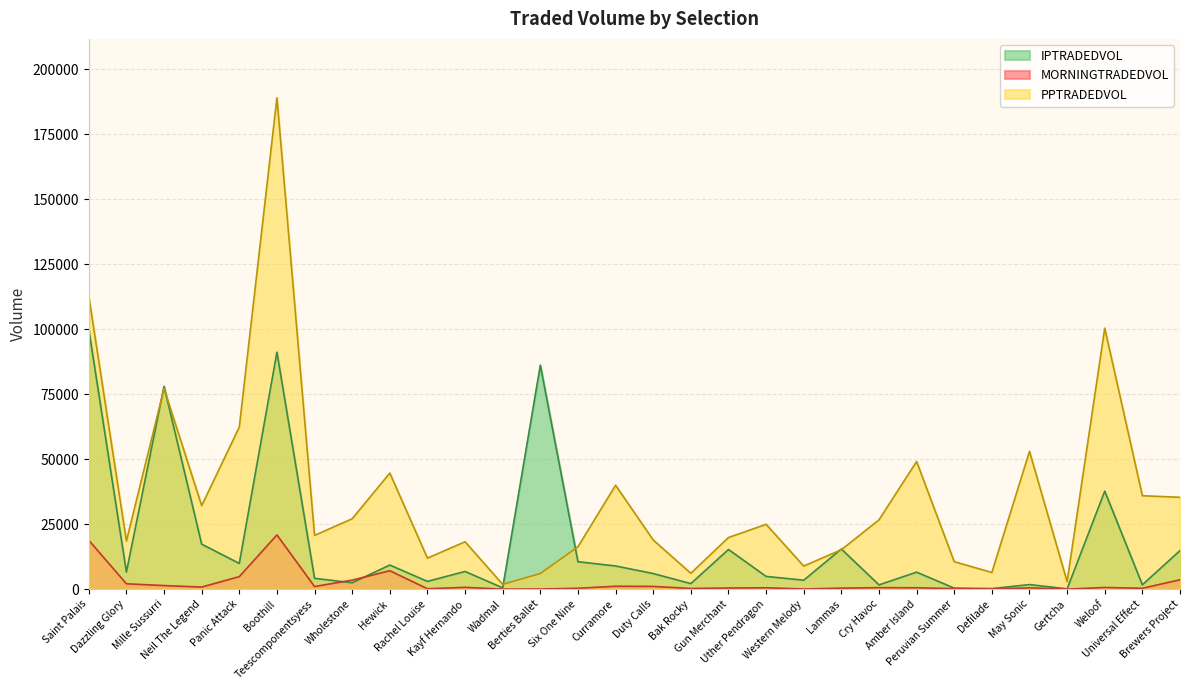

Reading left to right, transcribe all the data shown in this chart.

MORNINGTRADEDVOL: 18781.6	2058.0	1374.4	794.4	4803.2	20855.2	1001.1	3457.3	7072.4	147.9	676.7	0.0	56.5	326.4	1099.0	1044.1	252.1	424.5	518.2	57.7	373.8	567.3	516.5	189.0	50.3	477.7	4.0	627.9	323.1	3607.1
PPTRADEDVOL: 112712.7	18504.8	77197.5	32110.0	62336.7	188990.2	20671.7	27069.7	44648.4	11923.1	18216.6	1826.9	6006.9	16287.7	39959.5	18895.5	6095.1	19846.4	24927.0	8869.0	15154.8	26652.2	49087.1	10564.5	6403.2	52994.4	2881.0	100390.2	35928.9	35322.5
IPTRADEDVOL: 99960.8	6542.8	78003.7	17300.1	9878.3	91149.7	4155.7	2437.3	9260.4	2972.3	6797.9	481.4	86155.9	10542.7	8900.0	5998.4	2119.5	15251.4	4891.8	3436.8	15438.1	1635.9	6525.7	381.5	213.9	1747.1	111.5	37686.7	1661.0	14828.8